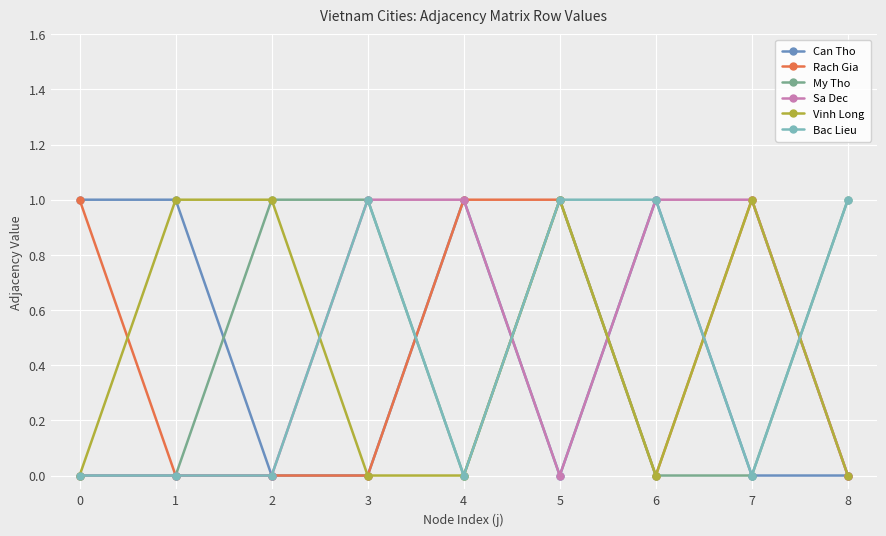

The Bac Lieu series shows 0 at 1. True or false?

True